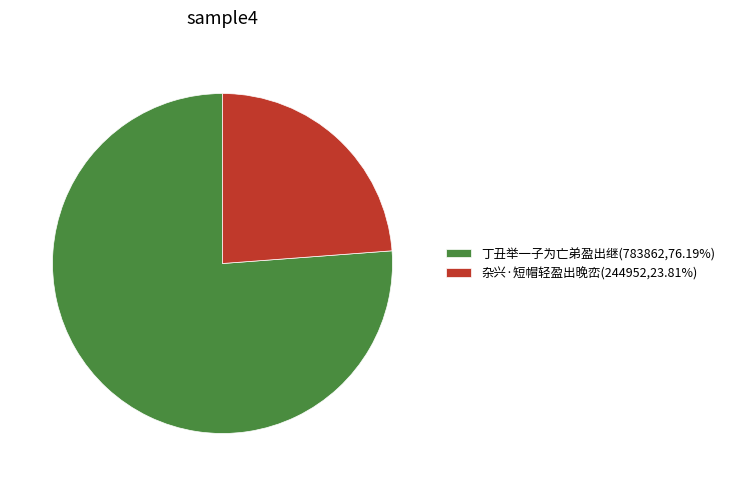

Does any single category account for the majority?

Yes